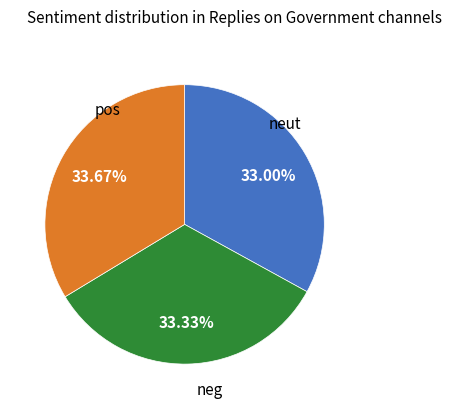

Count the number of slices in the pie.

3